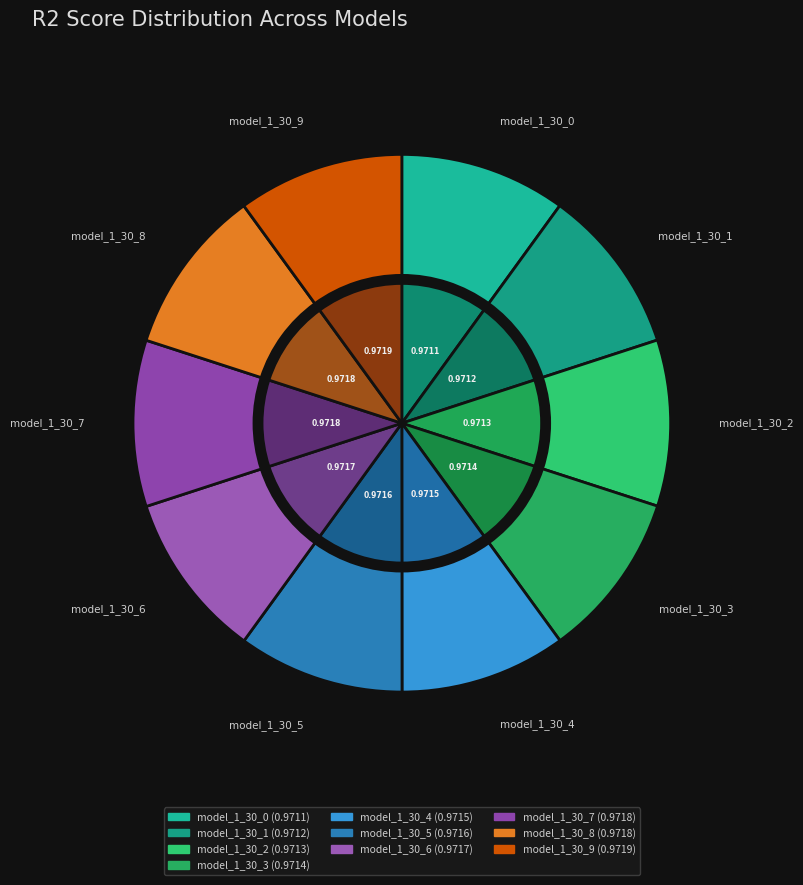

What percentage do model_1_30_7 and model_1_30_2 together represent?

20.0%